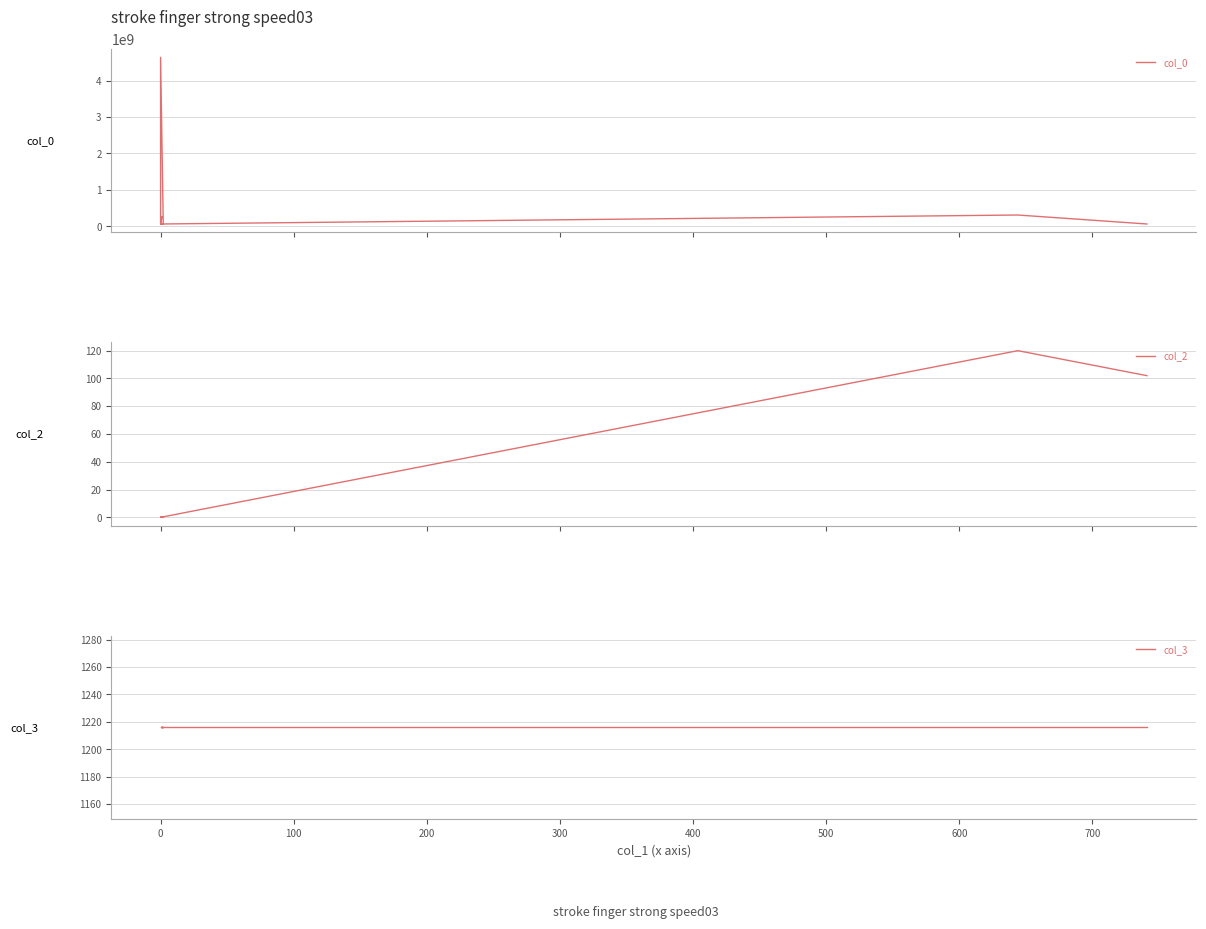

What is the minimum value for col_3?

1216